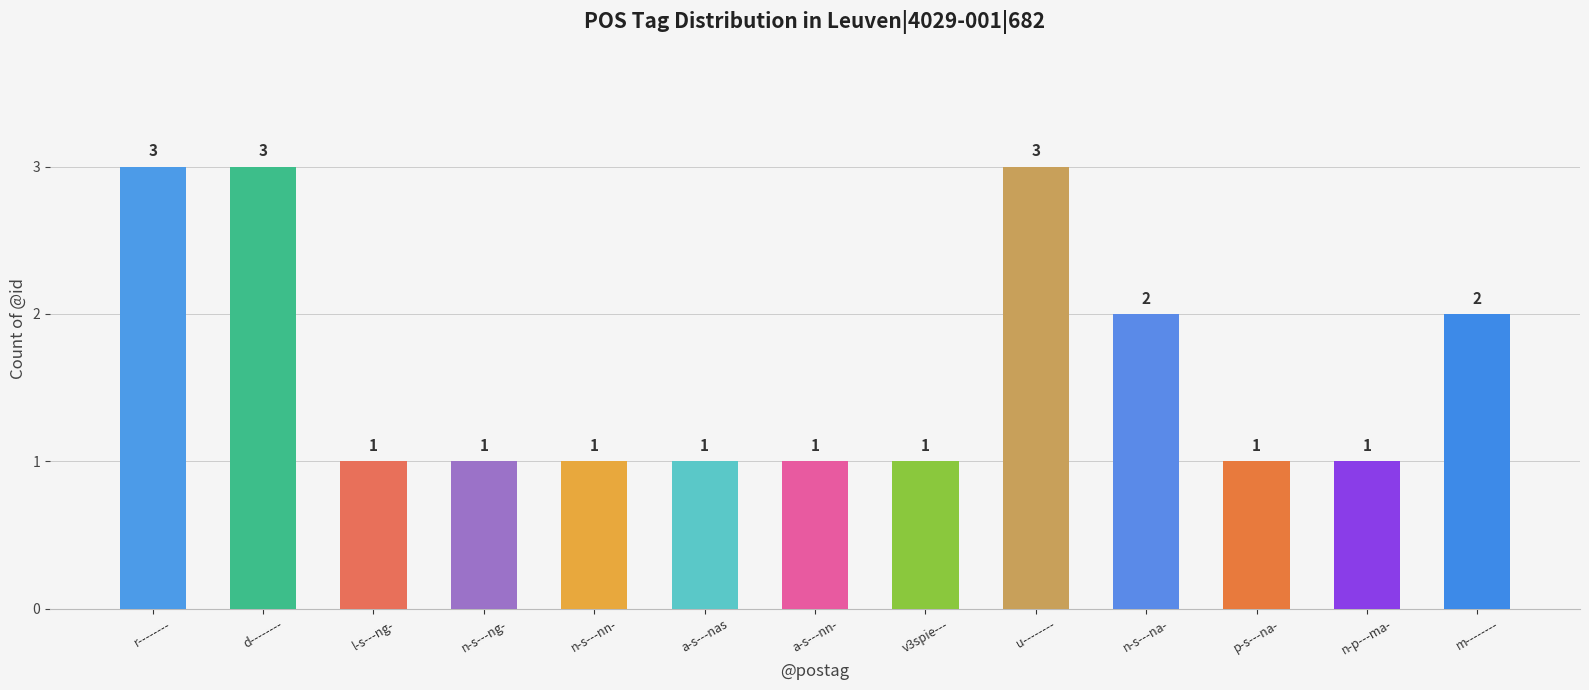

Reading right to left, what are all the values shown in this chart?

2	1	1	2	3	1	1	1	1	1	1	3	3